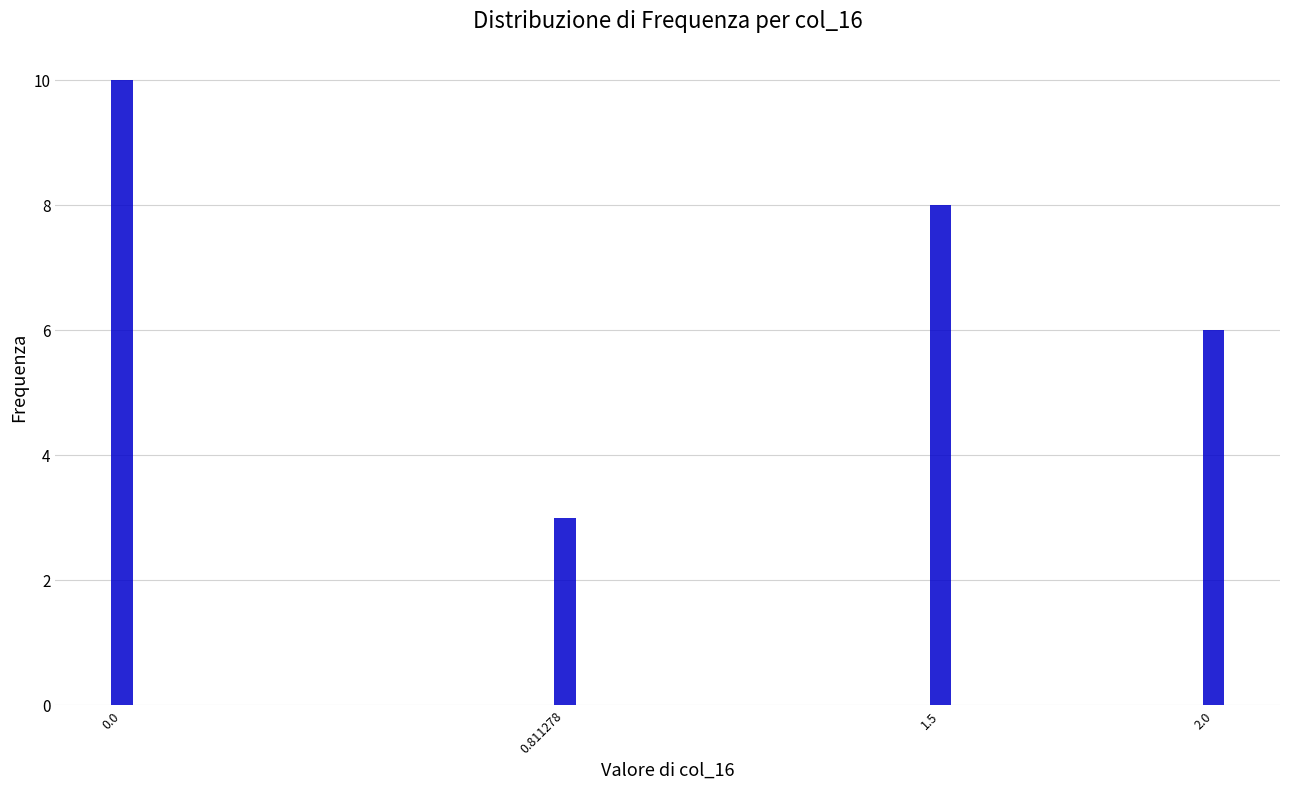

Reading left to right, extract all data points from this chart.

10	3	8	6